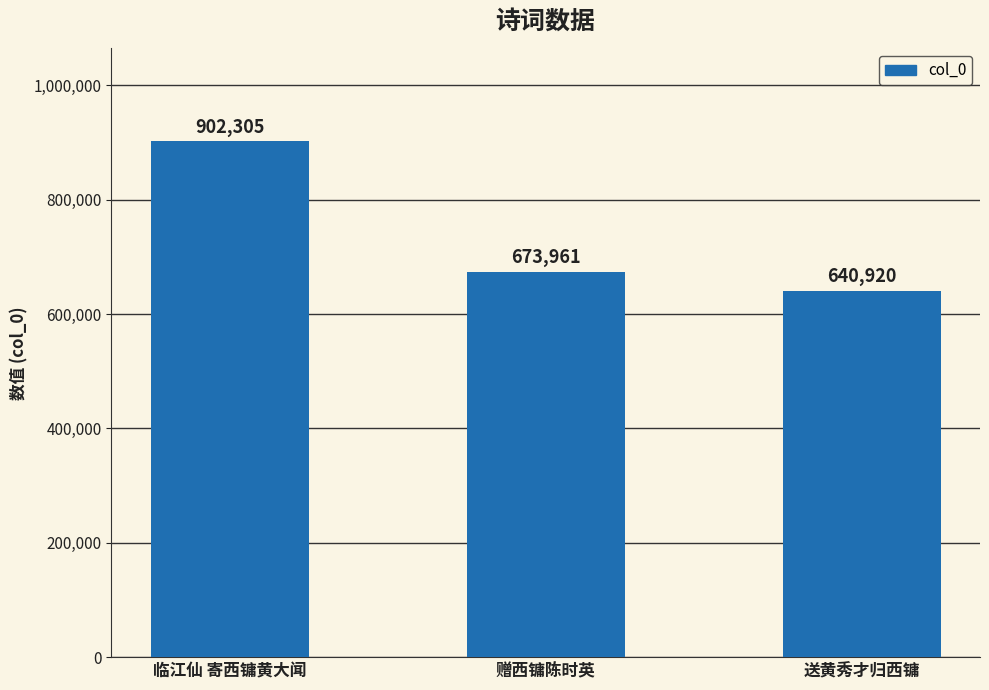

The value at 送黄秀才归西镛 is 1148999. True or false?

False